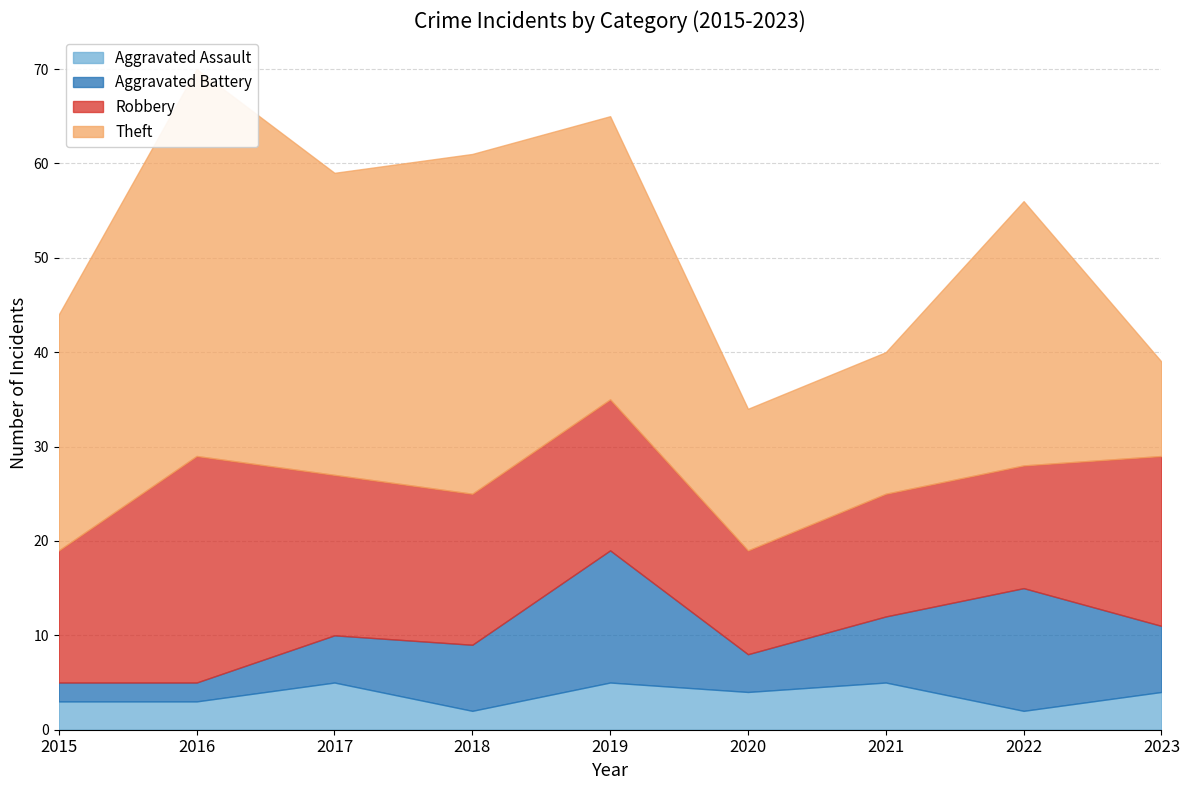

True or false: Aggravated Battery and Theft intersect in this chart.

False